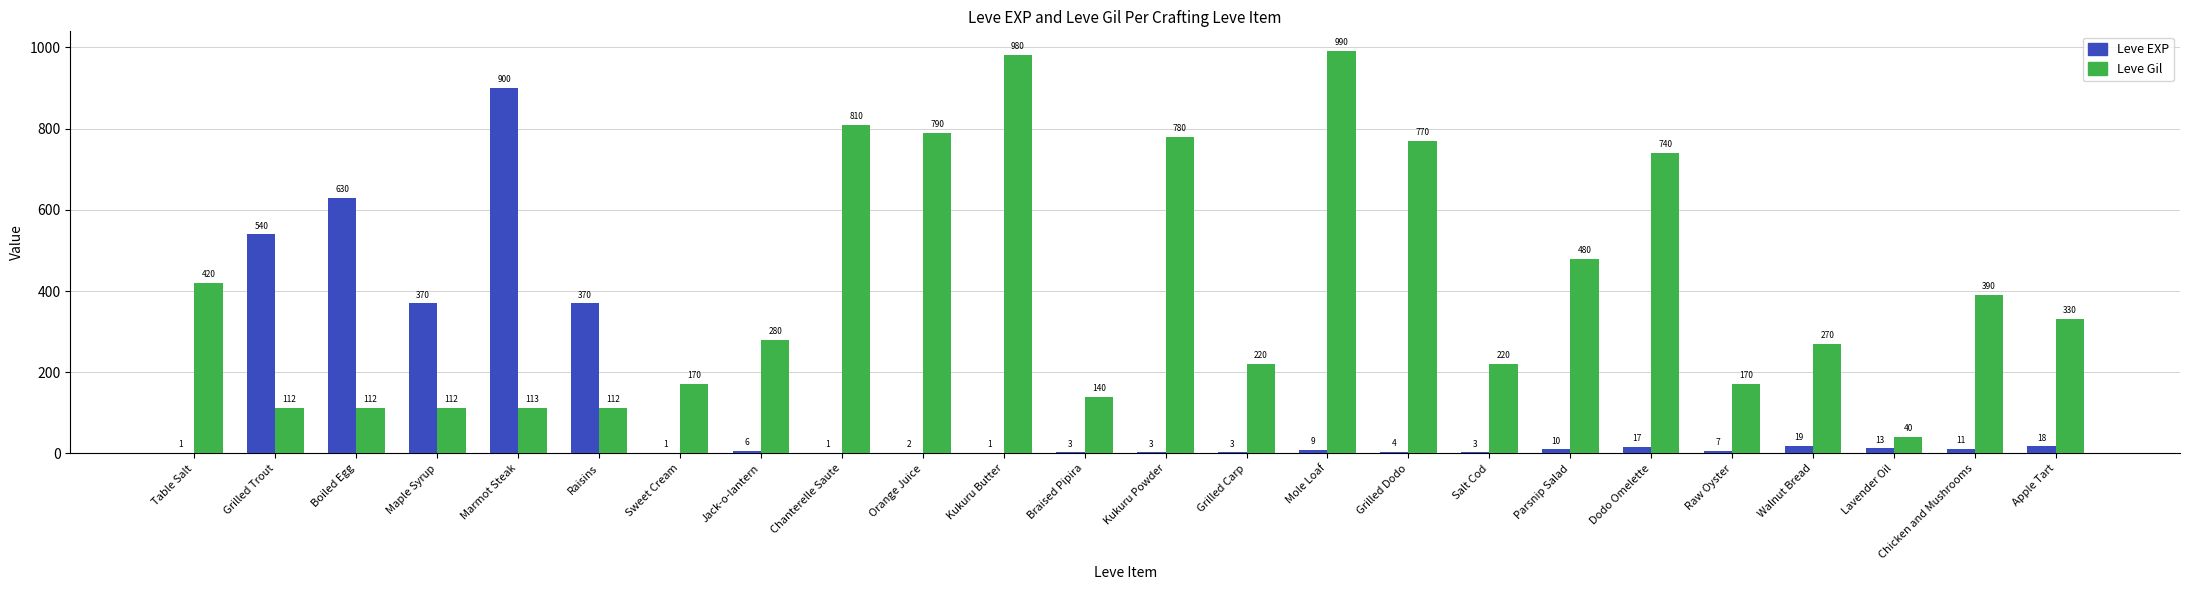

Which series has the largest total across all categories?

Leve Gil